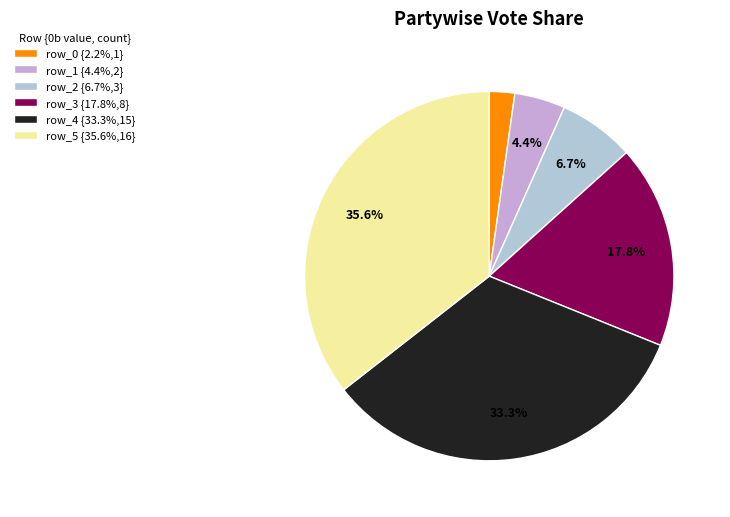

Count the number of slices in the pie.

6